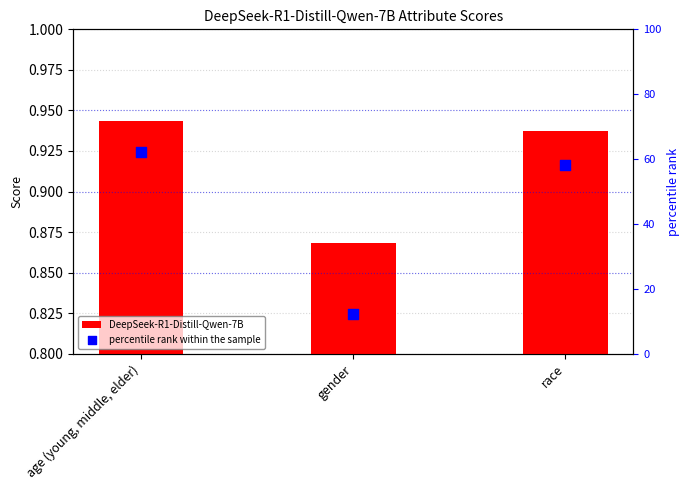

Which series contains the highest Y value?

percentile rank within the sample